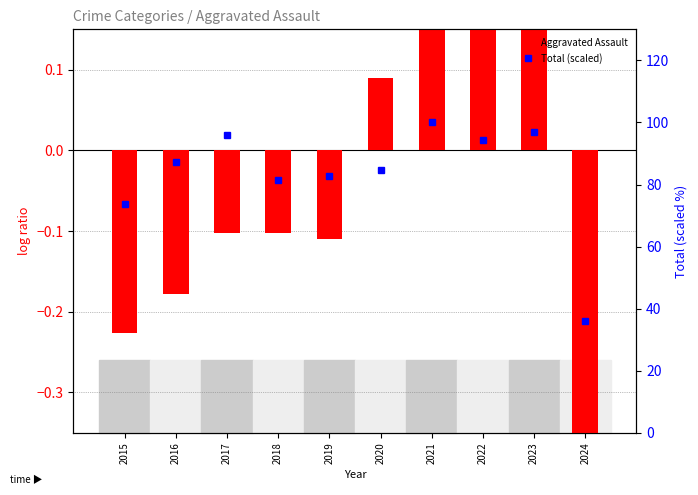

Reading left to right, transcribe all the data shown in this chart.

Aggravated Assault: 2015=-0.2	2016=-0.2	2017=-0.1	2018=-0.1	2019=-0.1	2020=0.1	2021=0.4	2022=0.3	2023=0.3	2024=-0.4
Total (scaled): 2015=73.8	2016=87.2	2017=95.9	2018=81.3	2019=82.6	2020=84.6	2021=100.0	2022=94.4	2023=97.0	2024=36.0